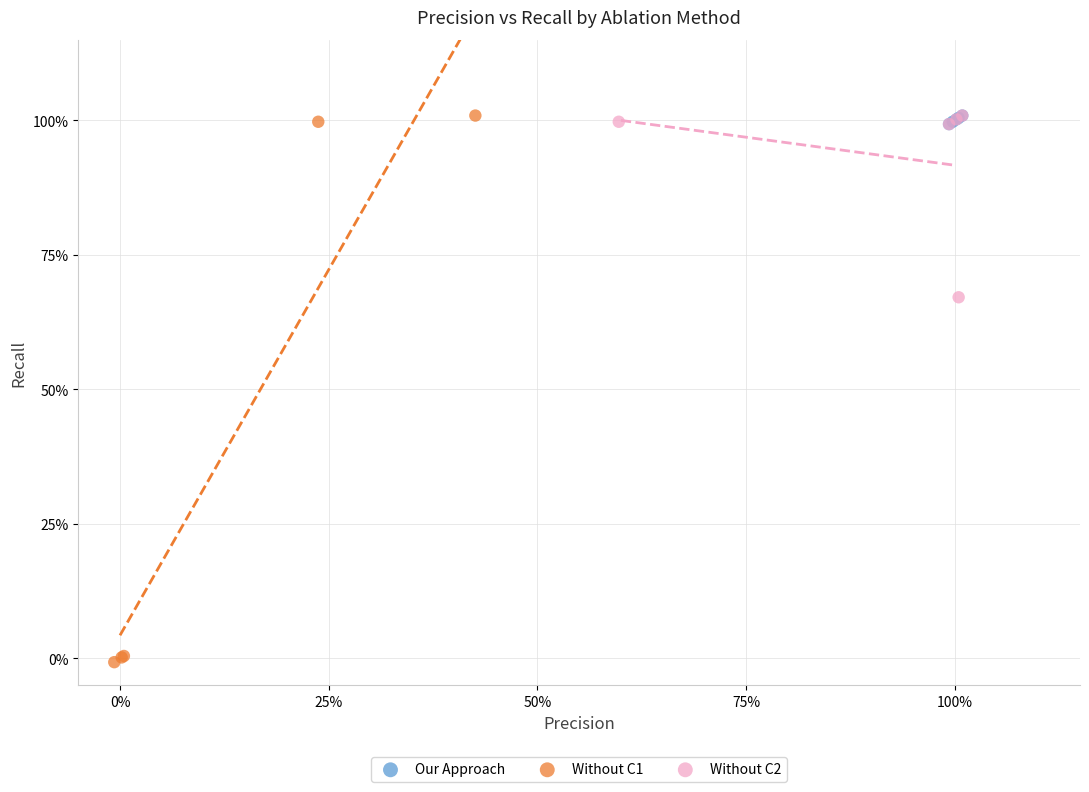

What are all the series names shown in the legend?

Our Approach, Without C1, Without C2